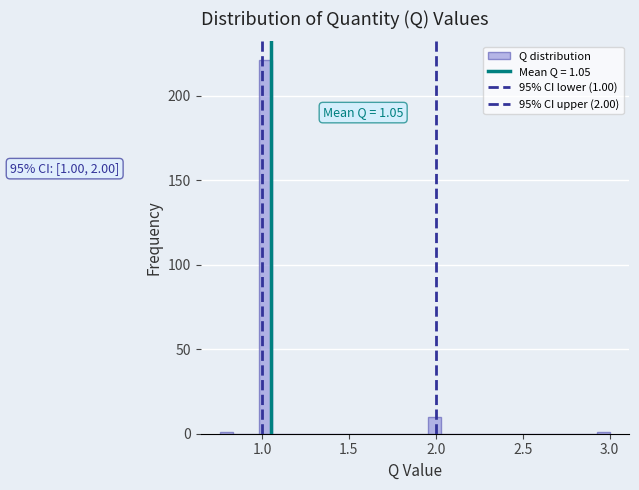

Around what value on the x-axis is the tallest bar? Give the approximate position of its centre, as read against the axis.

1.00